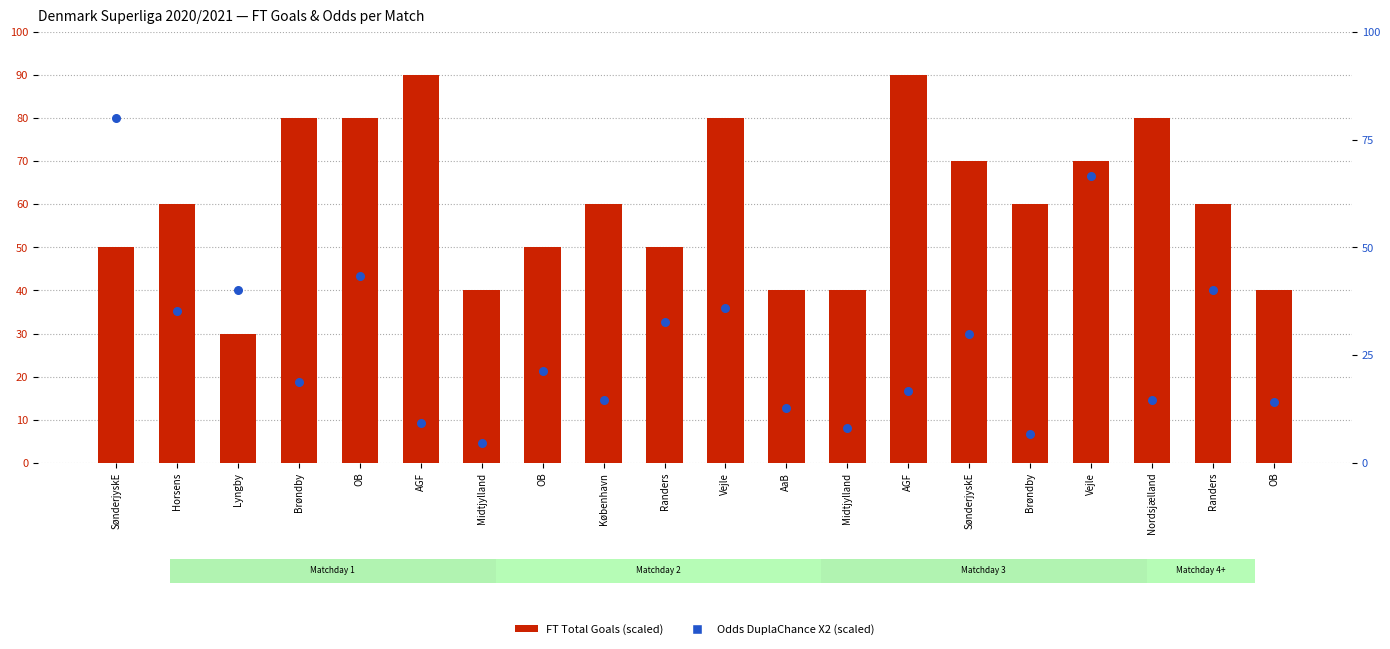

Which series contains the lowest Y value?

Odds DuplaChance X2 (scaled)